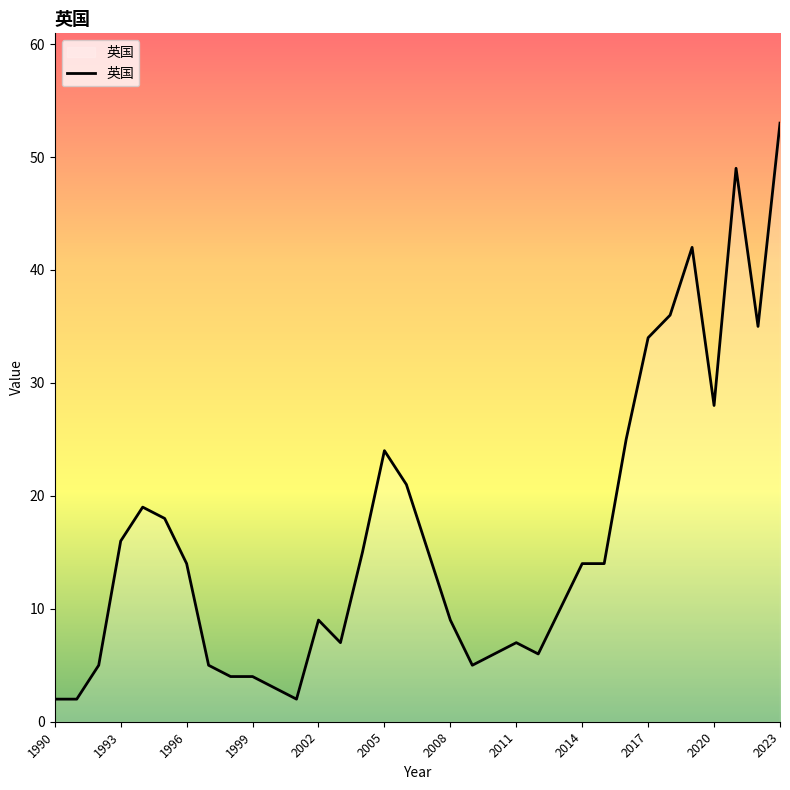

What is the greatest value displayed?

53